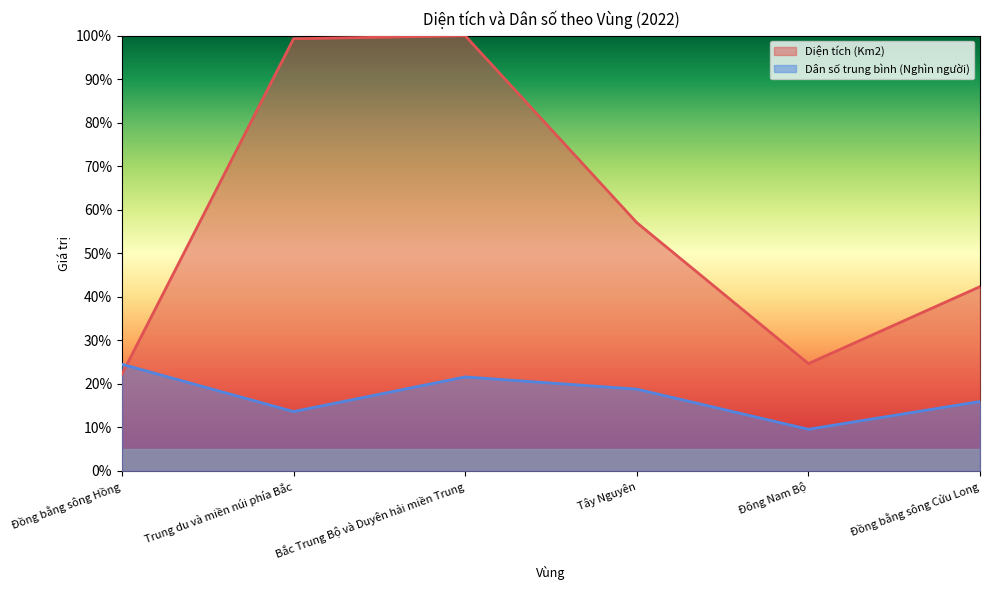

Between Tây Nguyên and Đông Nam Bộ, which series saw the biggest shift?

Diện tích (Km2)